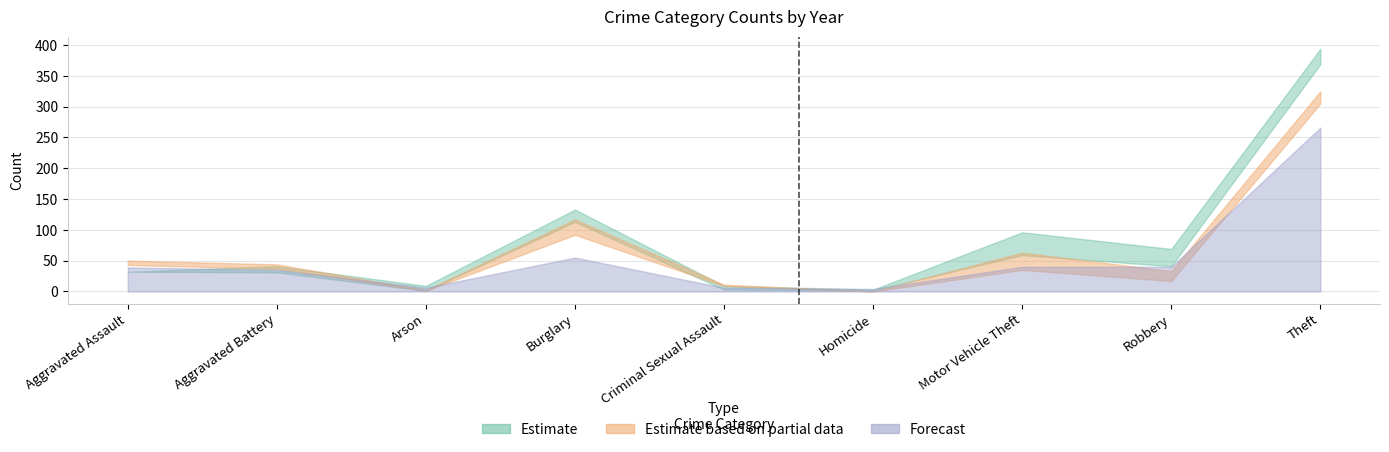

How many lines are shown in the chart?

6